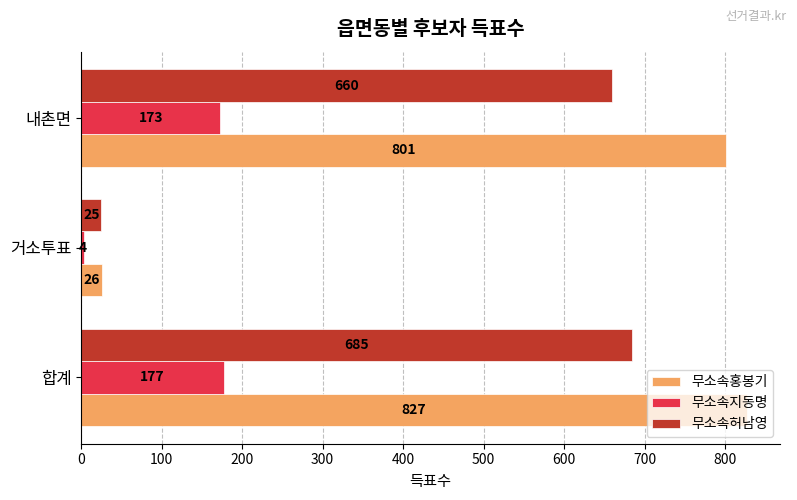

True or false: 무소속홍봉기 has a value of 1436 at 내촌면.

False